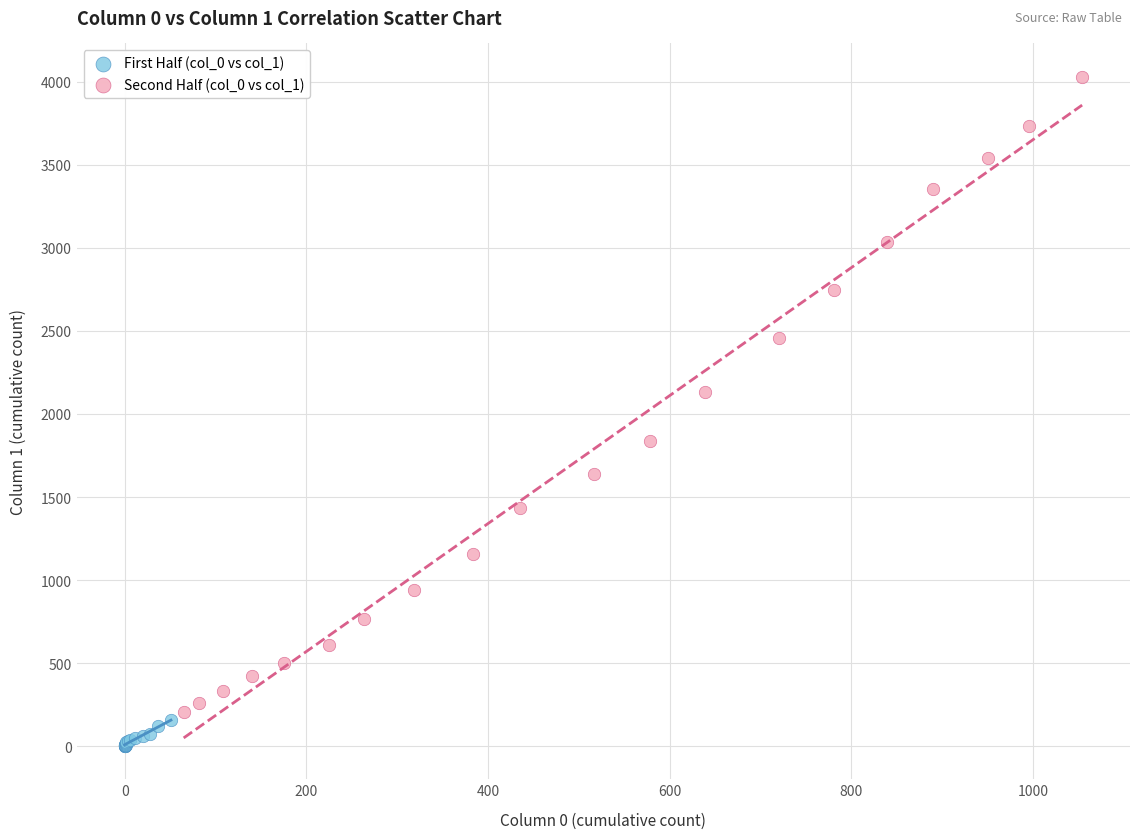

Which series has the largest Y range (max minus min)?

Second Half (col_0 vs col_1)